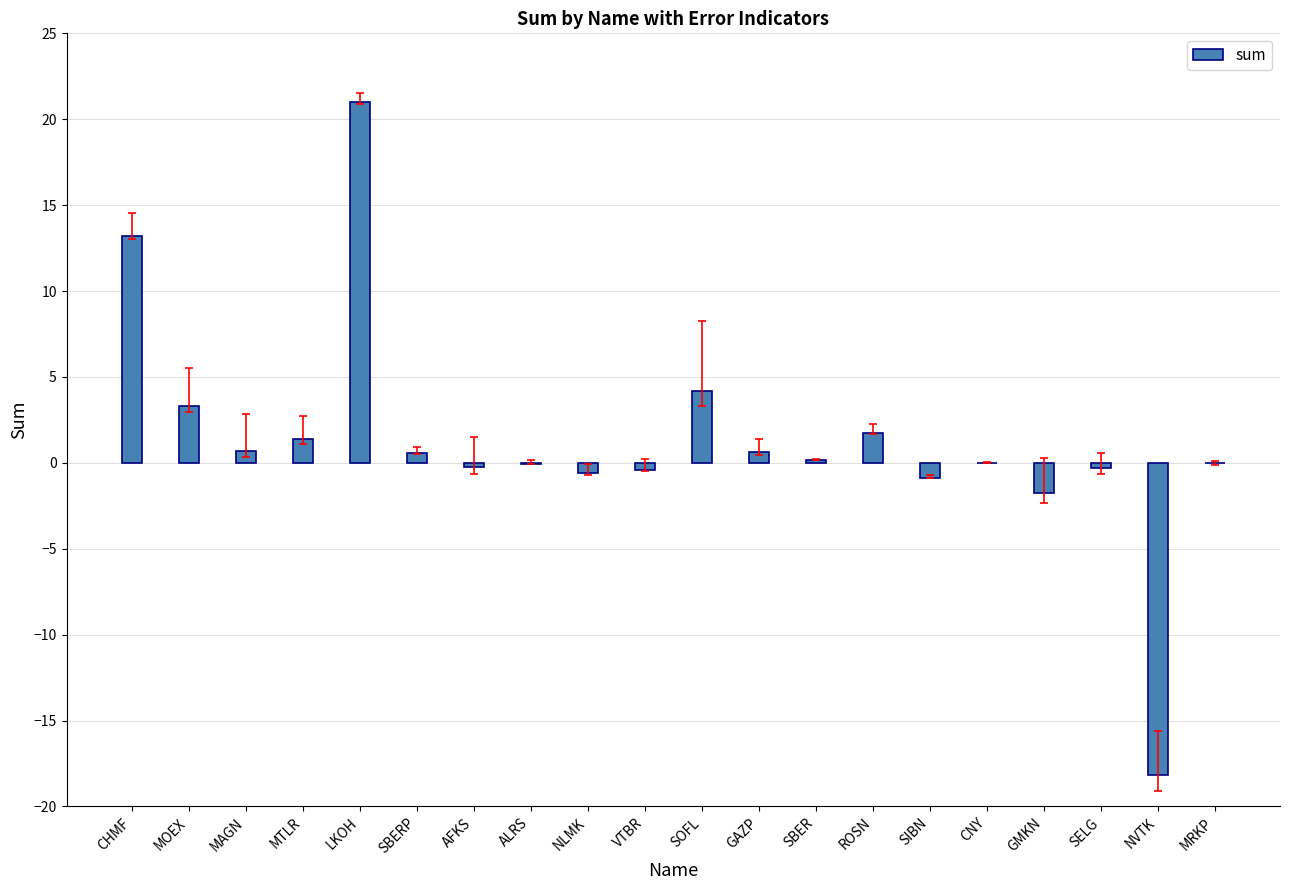

At which category does the chart reach its peak across all series?

LKOH